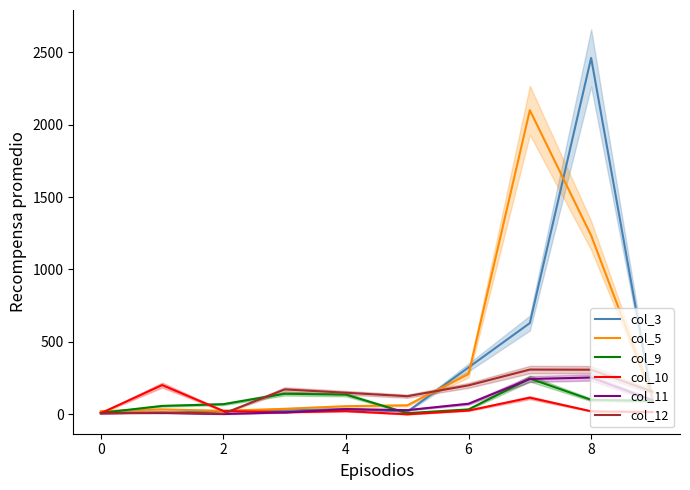

The col_12 series shows 255 at 4. True or false?

False